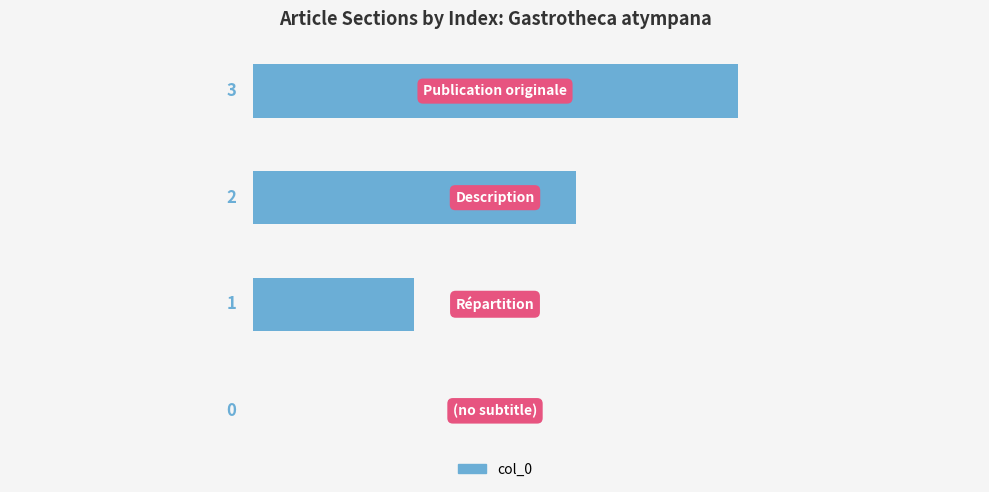

What is the maximum value shown in the chart?

3